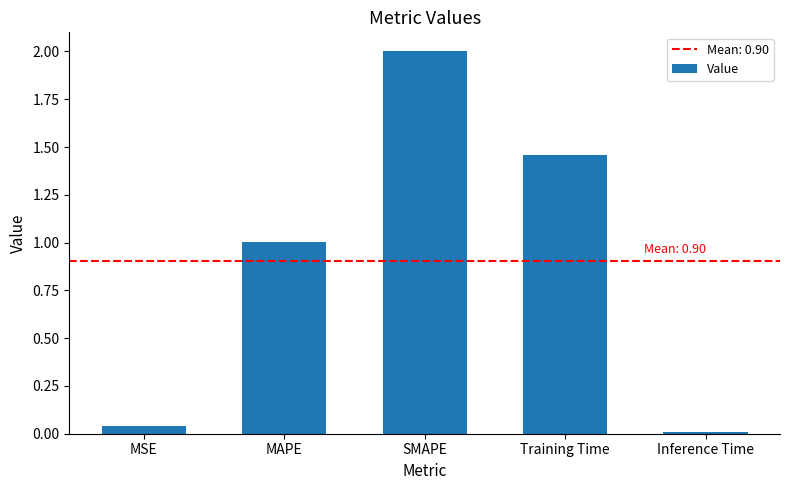

What is the approximate value at SMAPE?

2.0